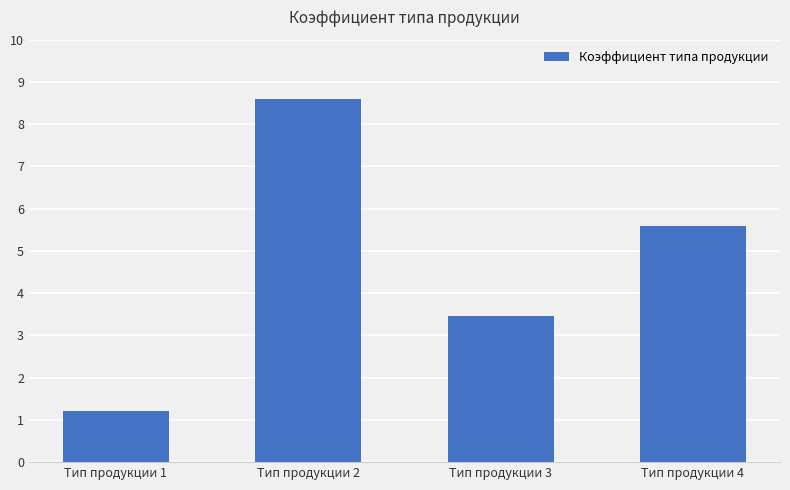

Reading right to left, transcribe all the data shown in this chart.

Тип продукции 4=5.6	Тип продукции 3=3.5	Тип продукции 2=8.6	Тип продукции 1=1.2